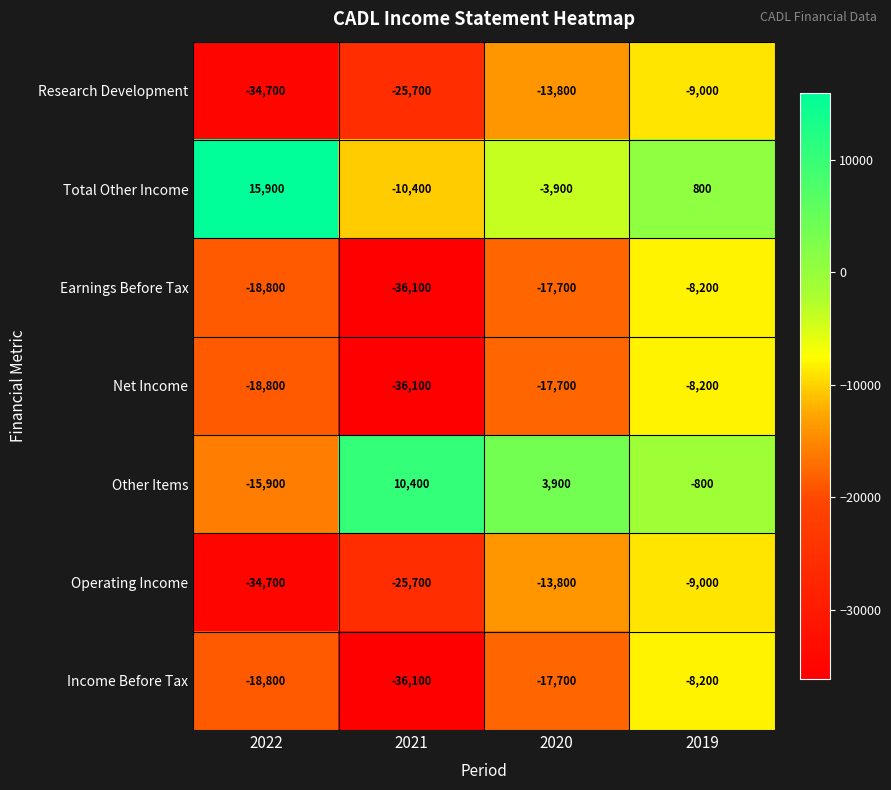

What is the sum of all Total Other Income values?

2400